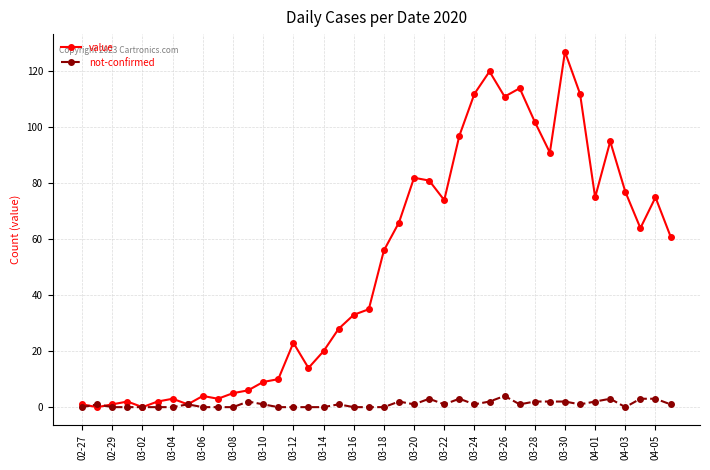

Count the number of data series in this chart.

2